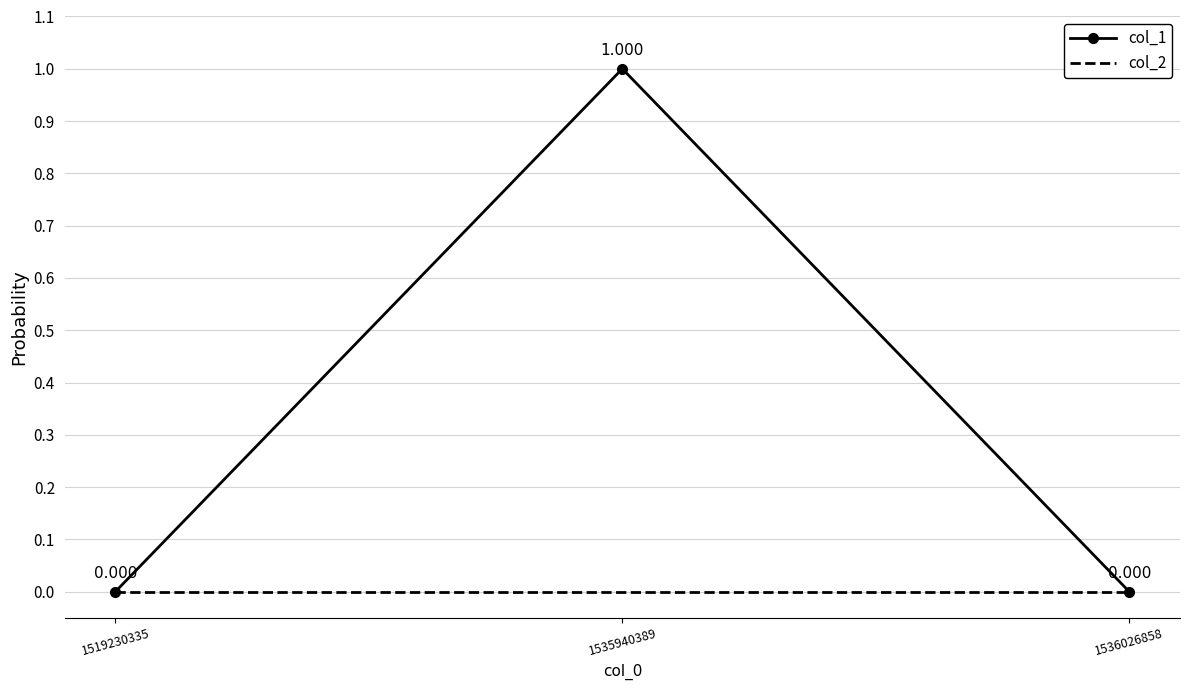

Which series has the largest total across all categories?

col_1